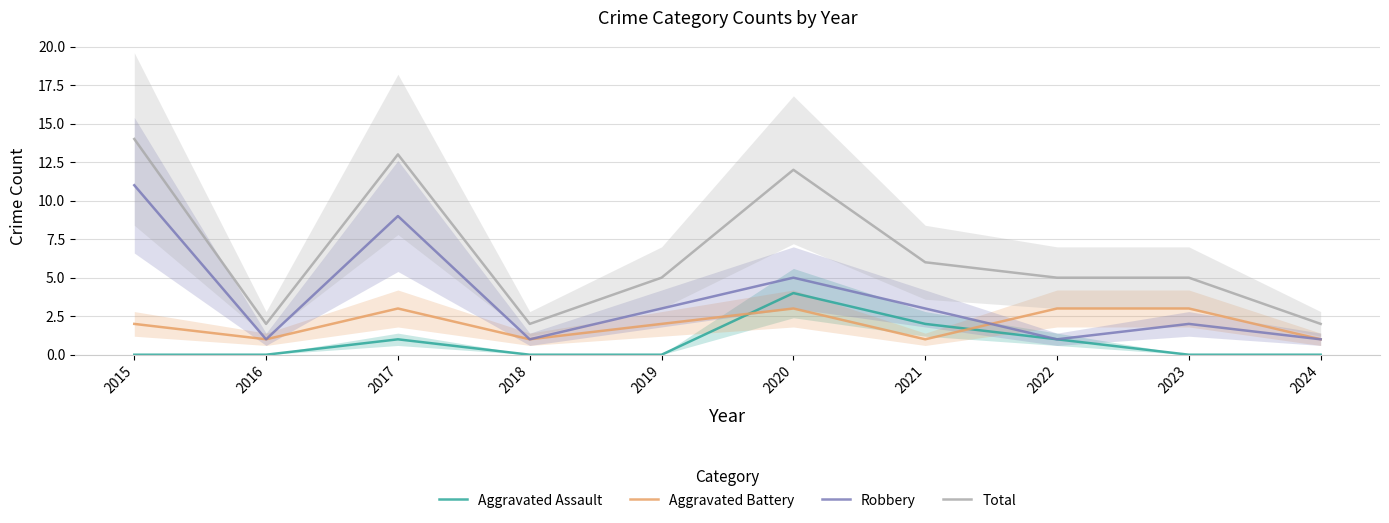

In Aggravated Battery, how many points are higher than both neighbors (excluding endpoints)?

2